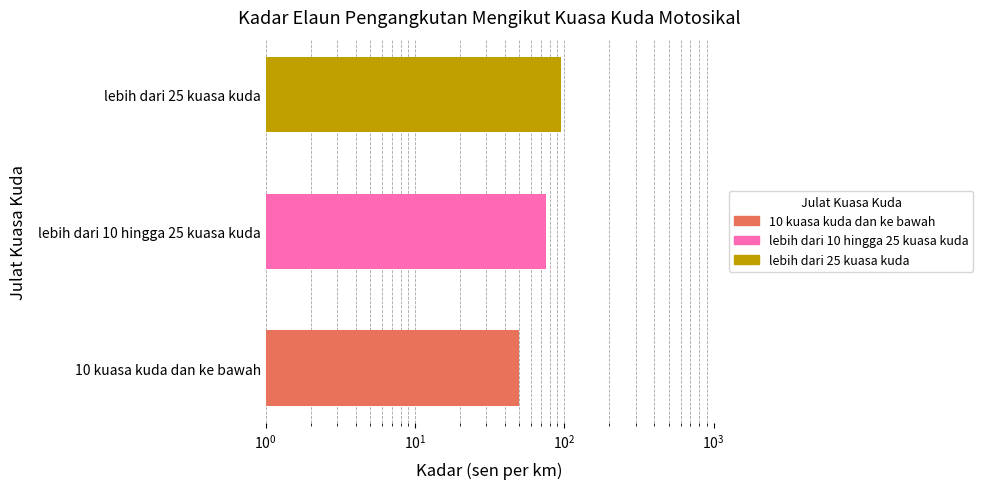

What is the maximum value shown in the chart?

95